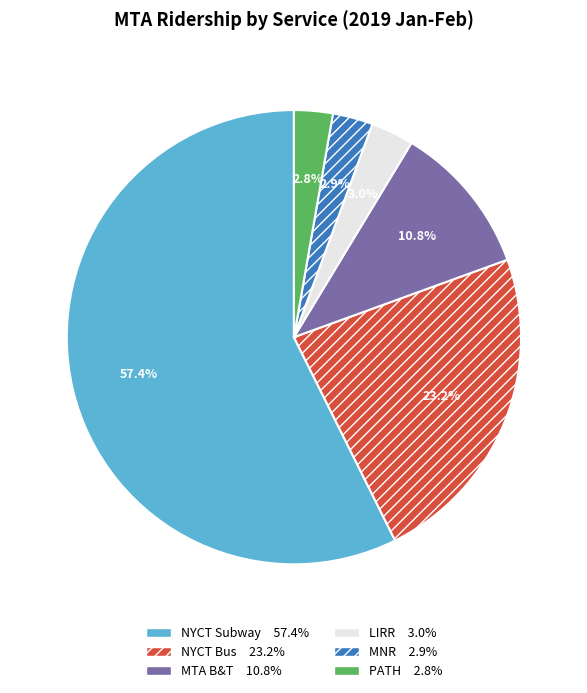

Which category has the biggest portion of the pie?

NYCT Subway